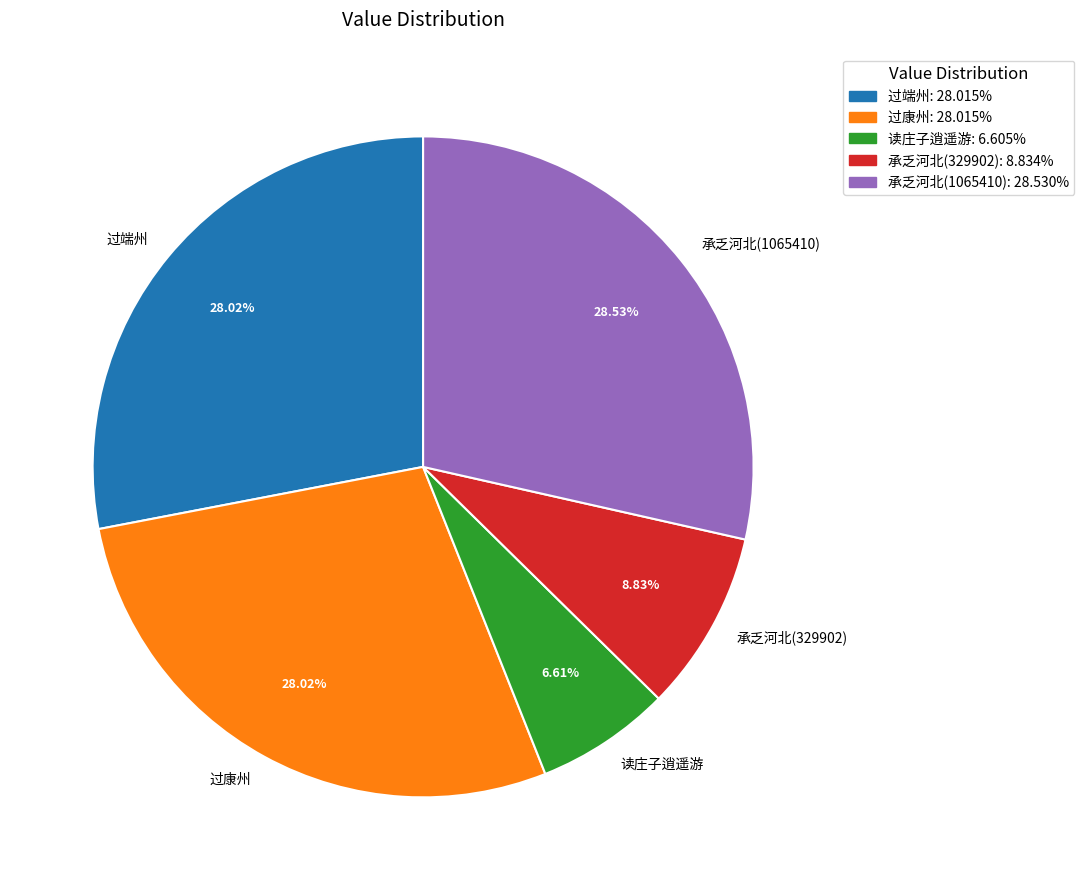

Which slice is the smallest?

读庄子逍遥游